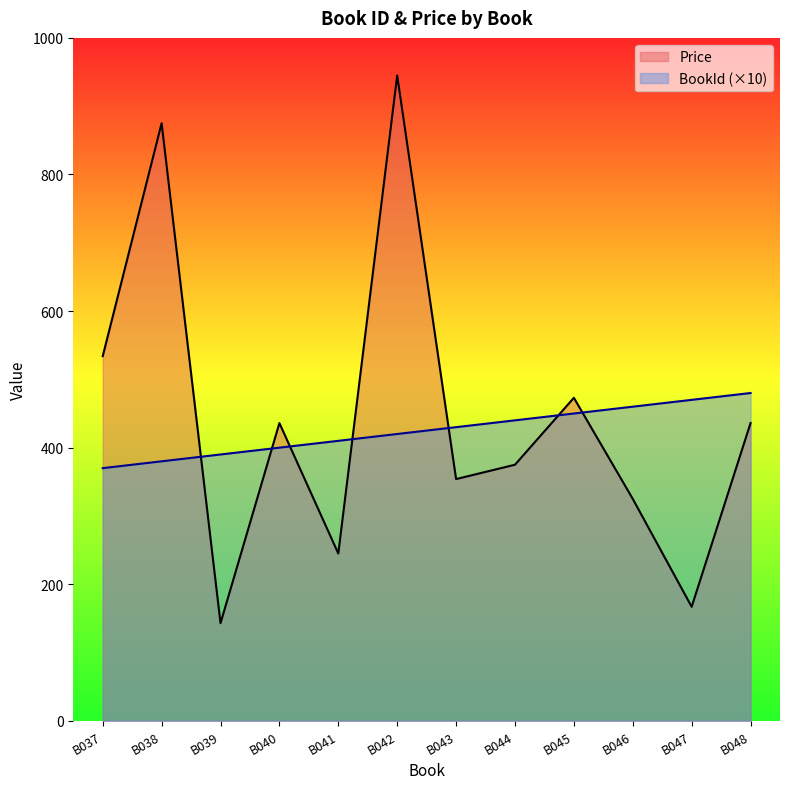

The value of BookId at B046 is 460. True or false?

True